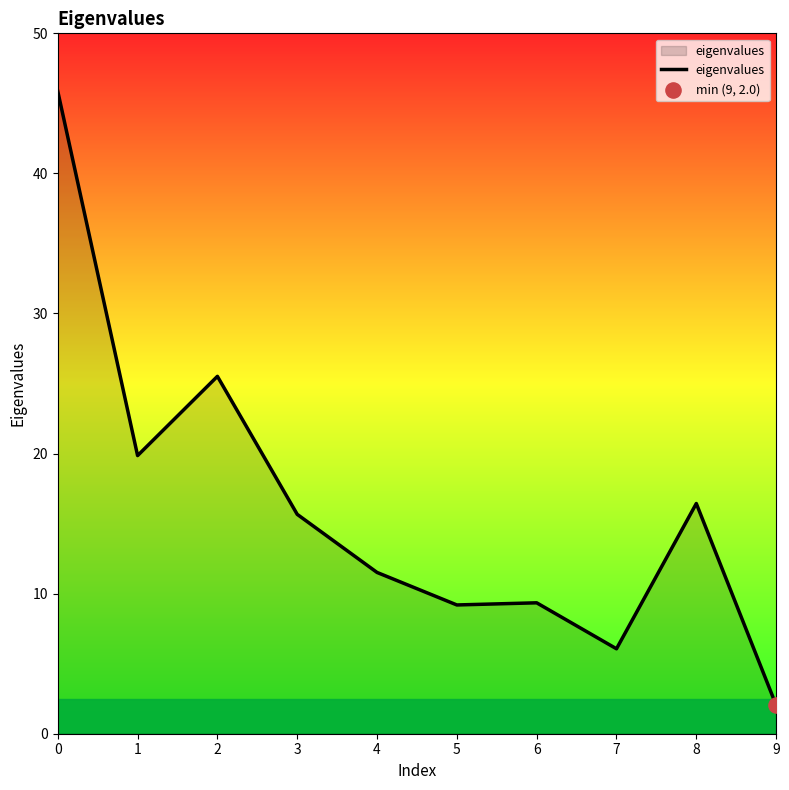

What is the change in value from 4 to 9?

-9.5